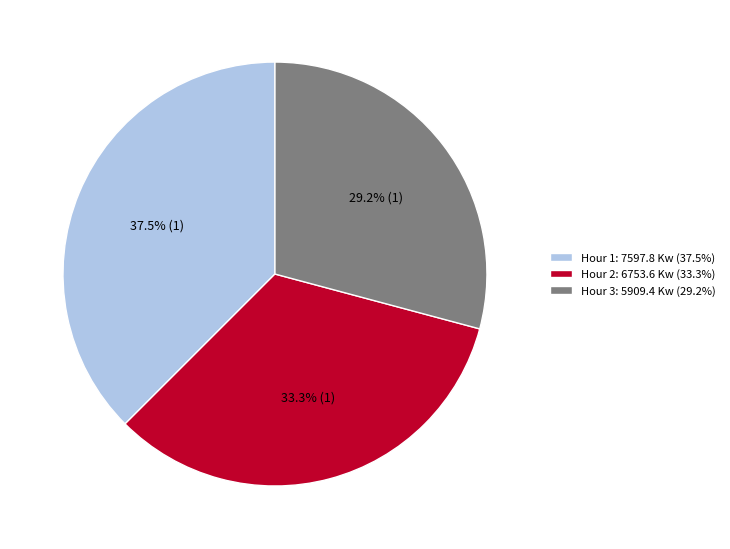

Combined, what portion of the pie is Hour 2: 6753.6 Kw (33.3%) and Hour 3: 5909.4 Kw (29.2%)?

62.5%